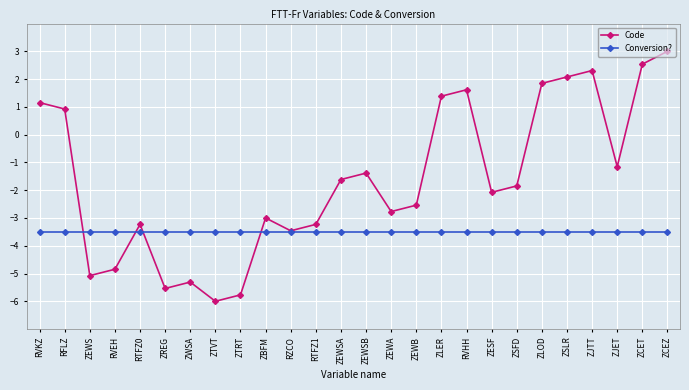

Reading right to left, transcribe all the data shown in this chart.

Code: ZCEZ=3.0	ZCET=2.5	ZJET=-1.2	ZJTT=2.3	ZSLR=2.1	ZLOD=1.8	ZSFD=-1.8	ZESF=-2.1	RVHH=1.6	ZLER=1.4	ZEWB=-2.5	ZEWA=-2.8	ZEWSB=-1.4	ZEWSA=-1.6	RTFZ1=-3.2	RZCO=-3.5	ZBFM=-3.0	ZTRT=-5.8	ZTVT=-6.0	ZWSA=-5.3	ZREG=-5.5	RTFZ0=-3.2	RVEH=-4.8	ZEWS=-5.1	RFLZ=0.9	RVKZ=1.2
Conversion?: ZCEZ=-3.5	ZCET=-3.5	ZJET=-3.5	ZJTT=-3.5	ZSLR=-3.5	ZLOD=-3.5	ZSFD=-3.5	ZESF=-3.5	RVHH=-3.5	ZLER=-3.5	ZEWB=-3.5	ZEWA=-3.5	ZEWSB=-3.5	ZEWSA=-3.5	RTFZ1=-3.5	RZCO=-3.5	ZBFM=-3.5	ZTRT=-3.5	ZTVT=-3.5	ZWSA=-3.5	ZREG=-3.5	RTFZ0=-3.5	RVEH=-3.5	ZEWS=-3.5	RFLZ=-3.5	RVKZ=-3.5